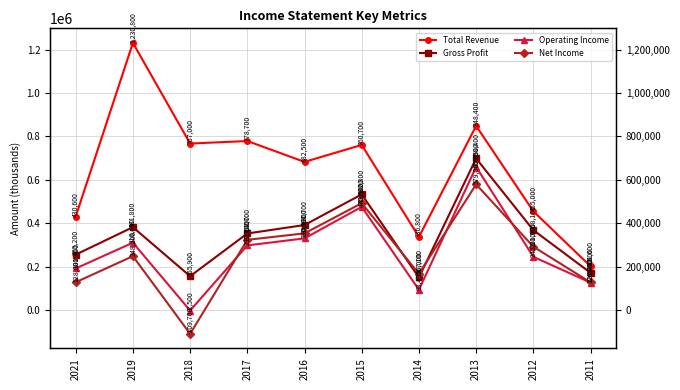

Rank the series by their maximum value, from lowest to highest.

Net Income, Operating Income, Gross Profit, Total Revenue